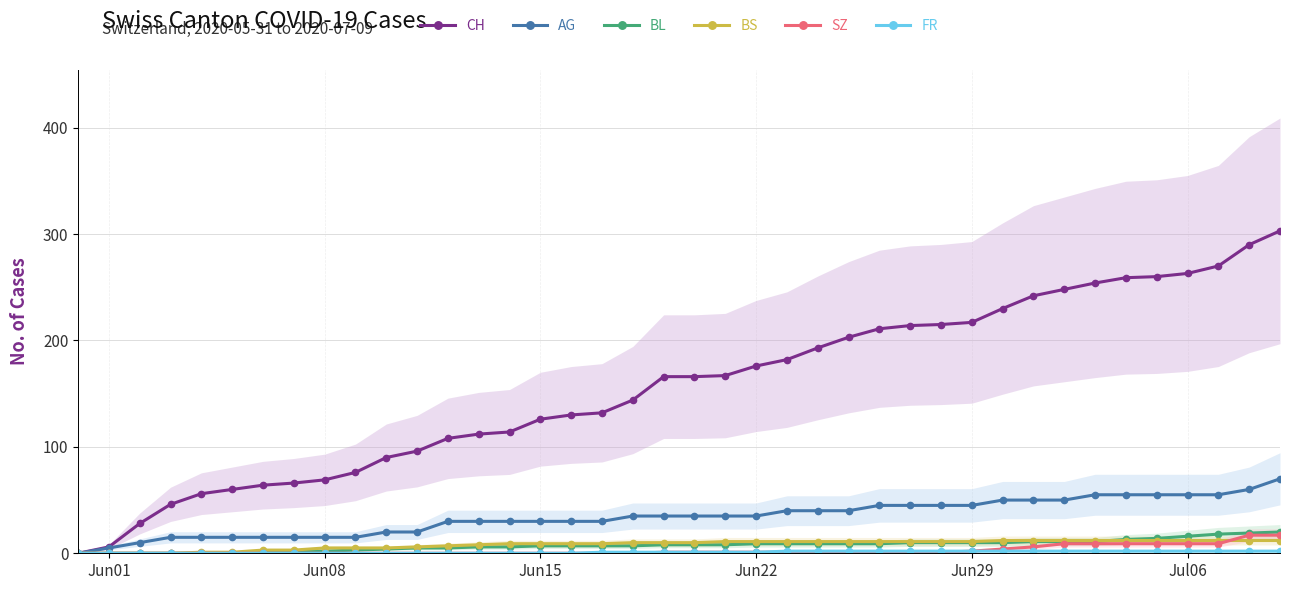

What is the maximum value for AG?

70